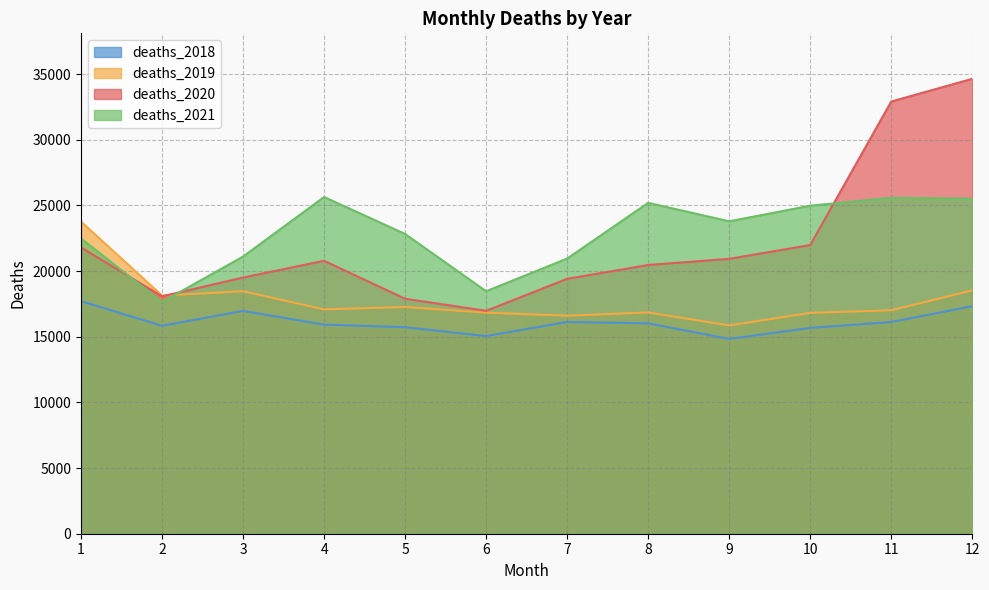

How many series are shown in this chart?

4